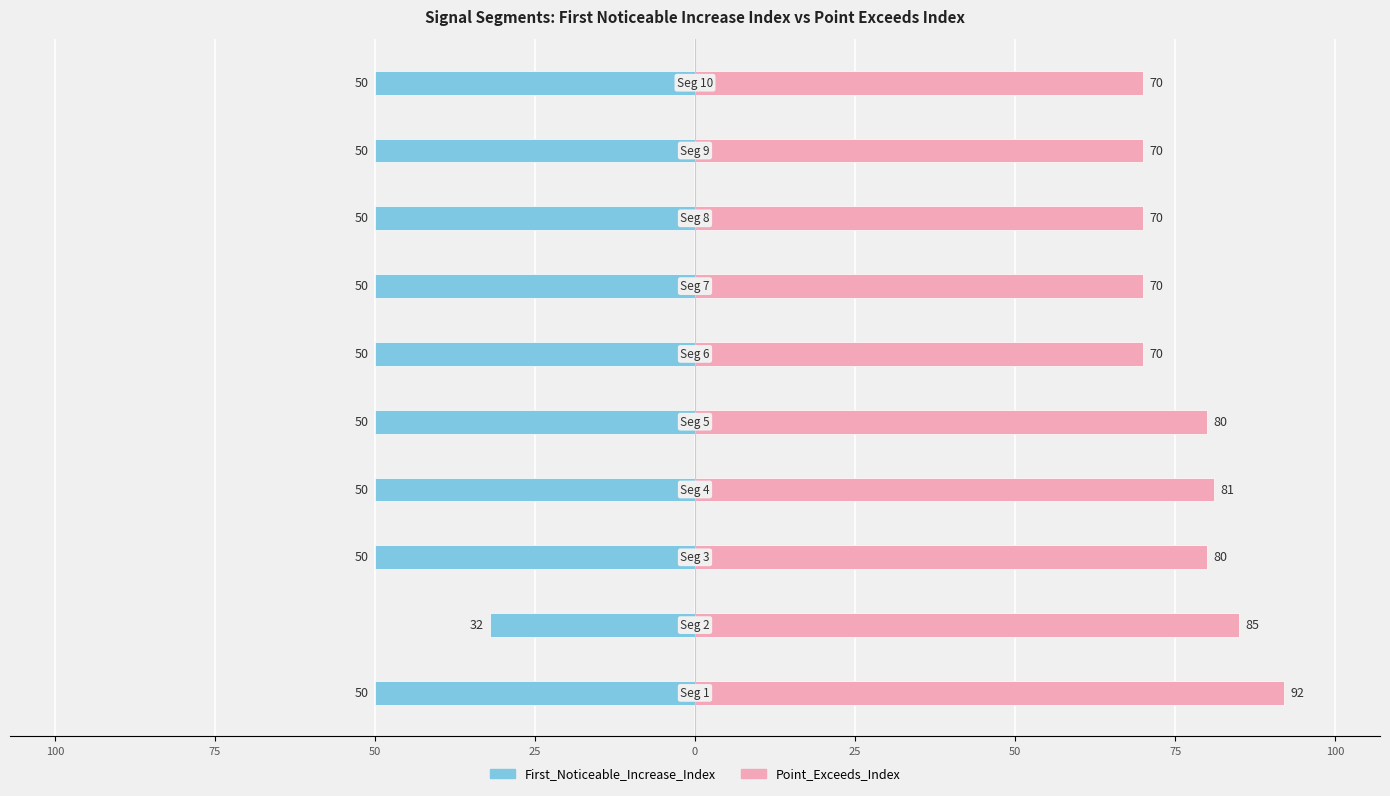

Is the value of Point_Exceeds_Index at 75 greater than the value of First_Noticeable_Increase_Index at 50?

Yes